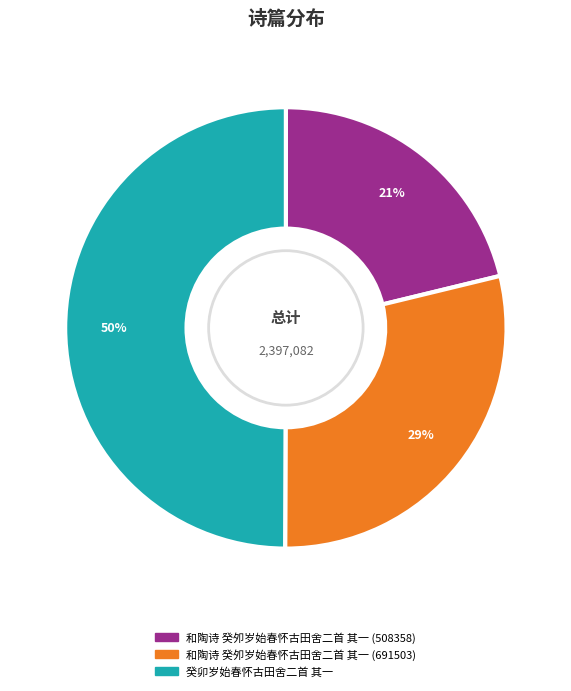

Count the number of slices in the pie.

3